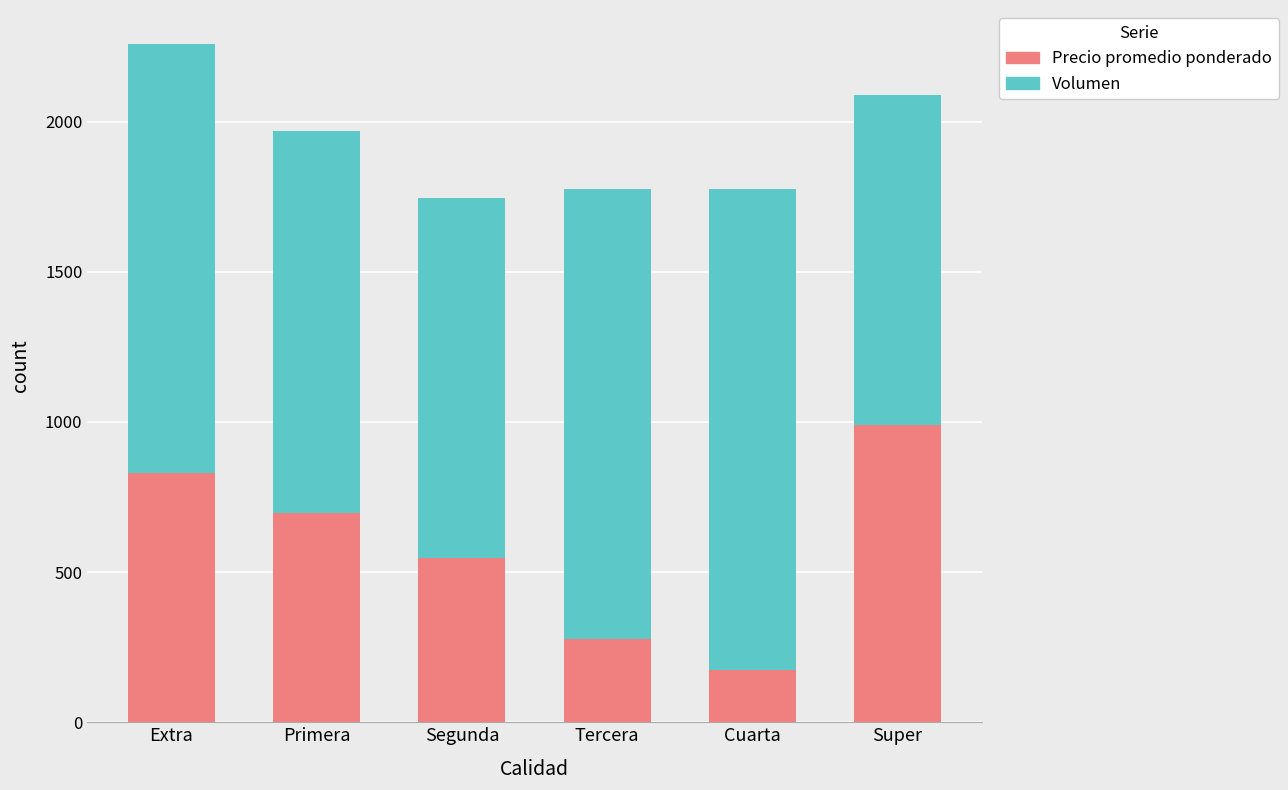

How many bars are there in total?

6